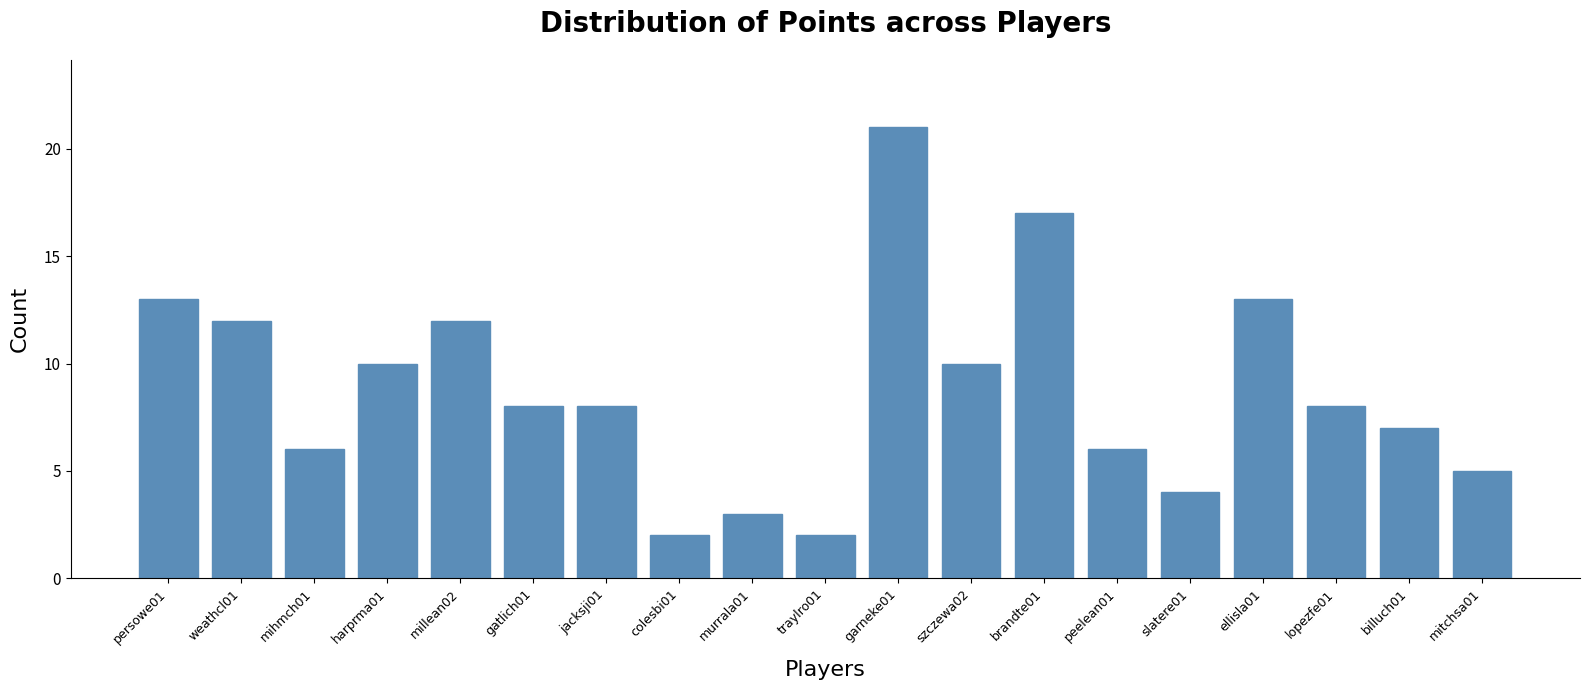

What is the sum of the values at garneke01 and mihmch01?

27